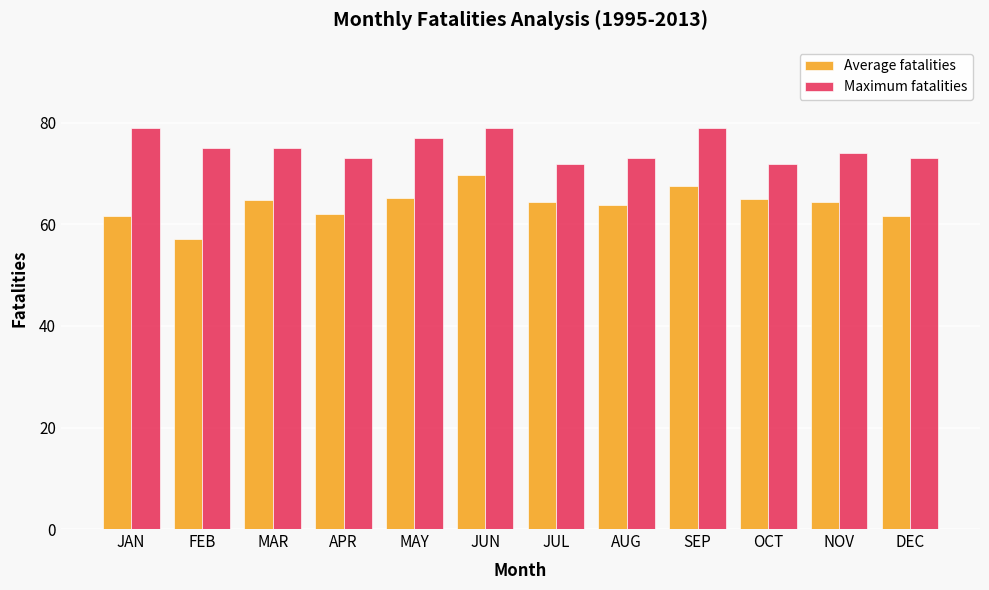

At which label does Maximum fatalities first exceed 75?

JAN